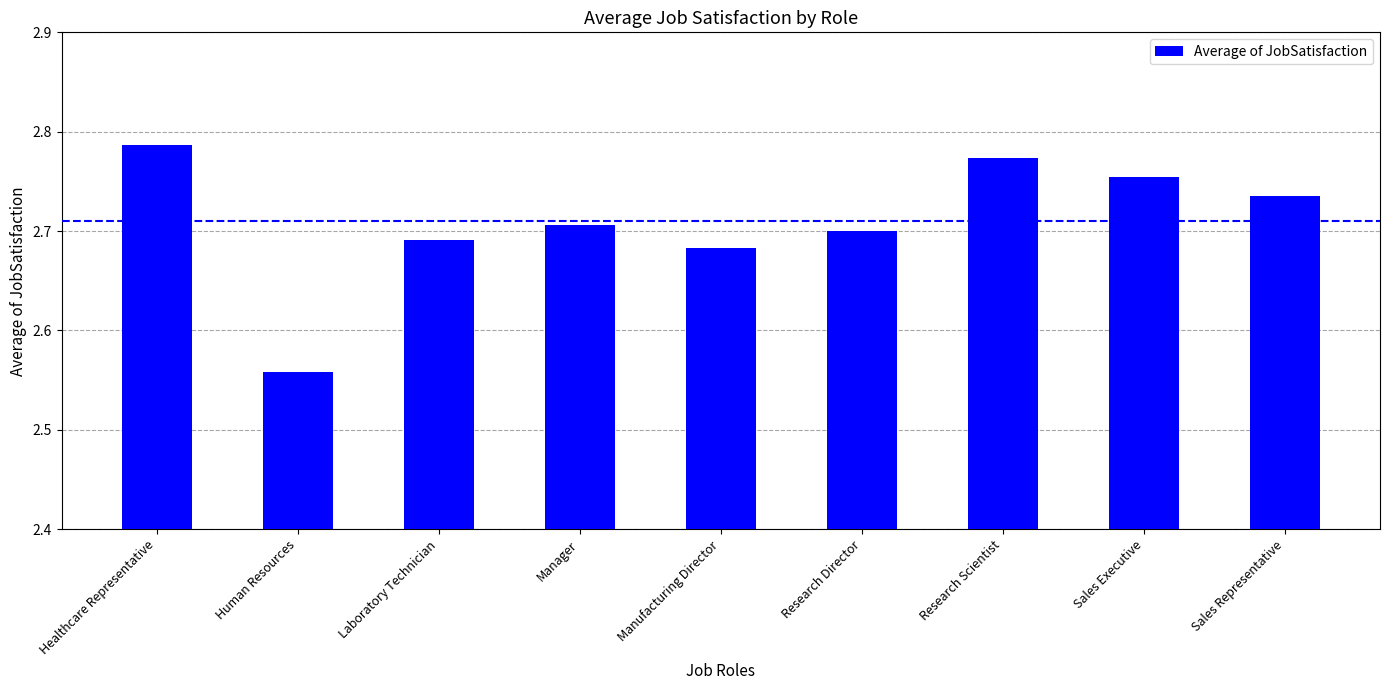

Where is the data nearest to the value 2?

Human Resources